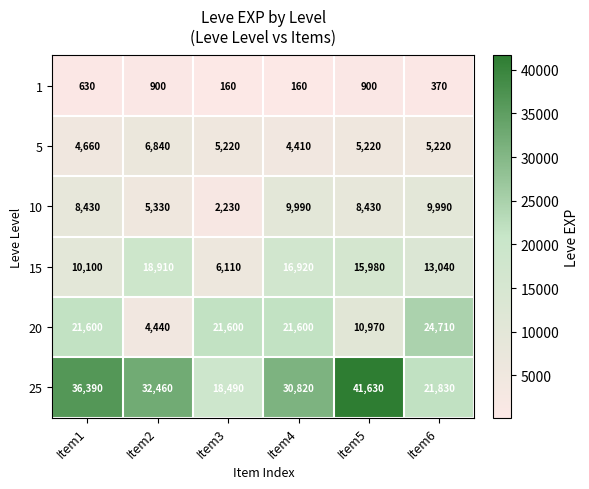

How many 10 values are between 5330 and 9990?

5